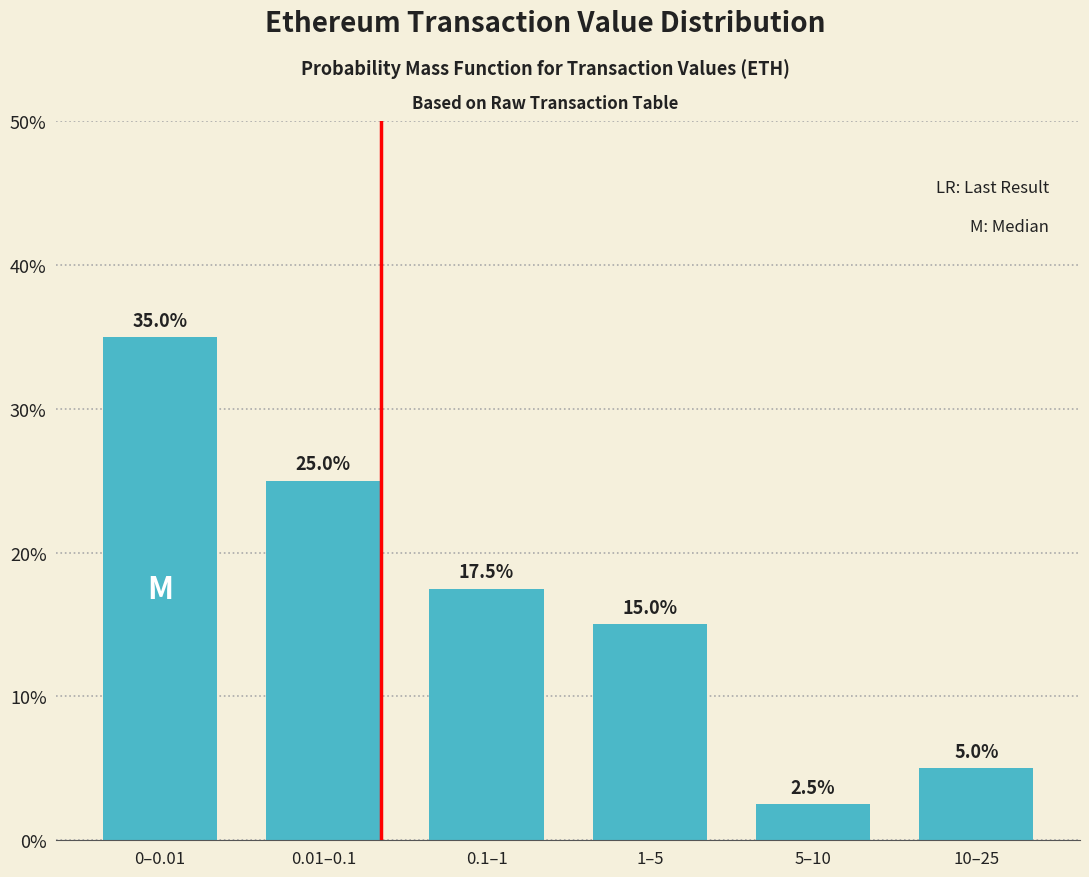

Reading right to left, list all the values displayed in this chart.

10–25=5.0	5–10=2.5	1–5=15.0	0.1–1=17.5	0.01–0.1=25.0	0–0.01=35.0